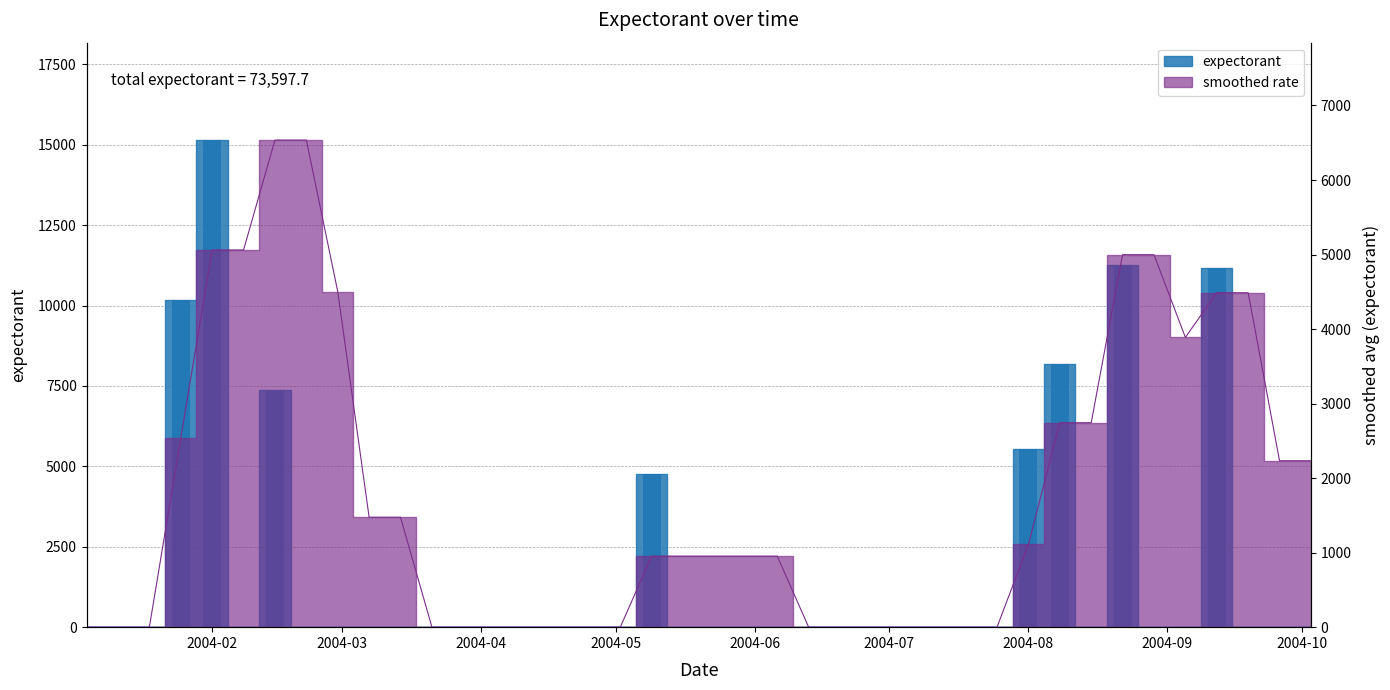

What is the change in value from 2004-02 to 2004-09?

-15147.2